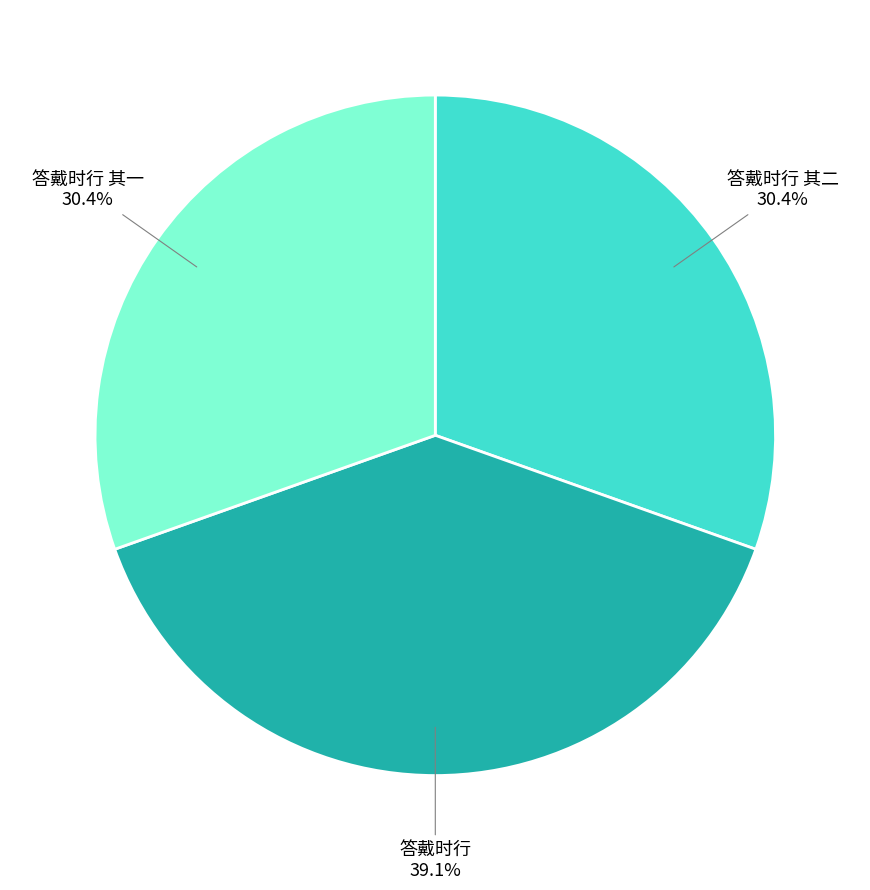

Does 答戴时行 其二 represent more than half of the total?

No